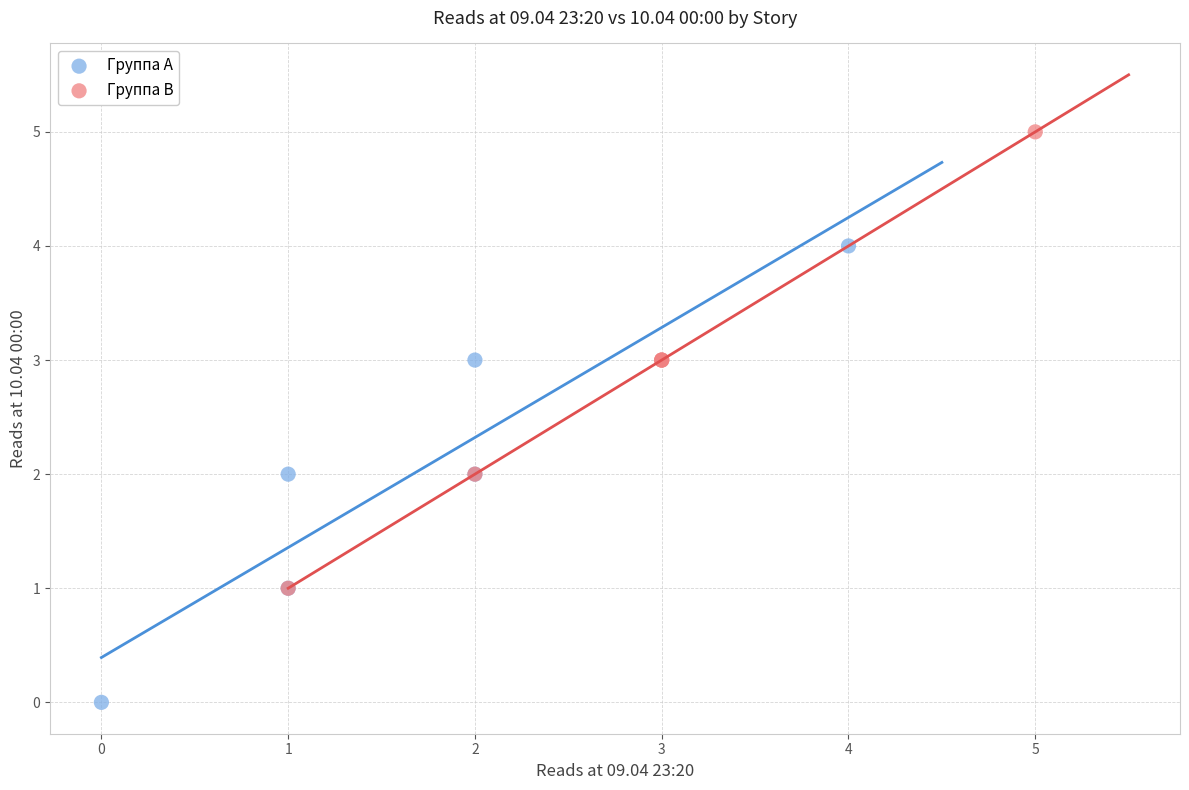

Which series reaches the minimum Y coordinate?

Группа A